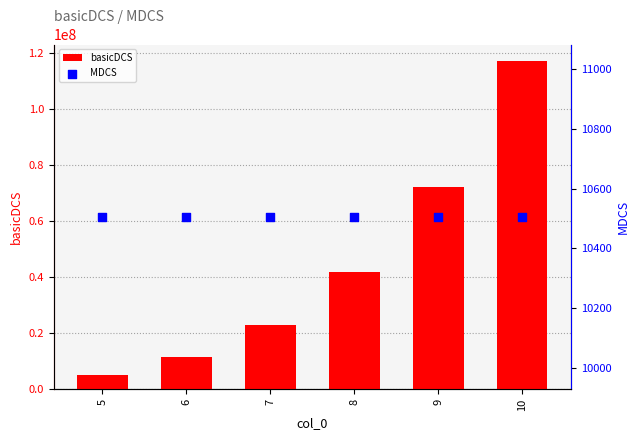

At how many categories does at least one series exceed 71045798?

2